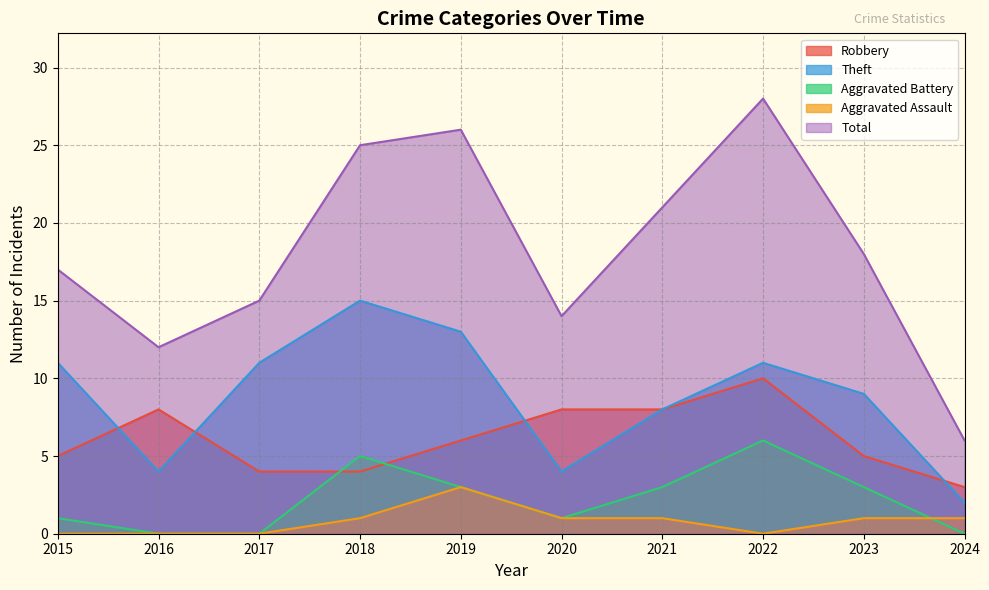

What is the value of the Aggravated Assault point at the 10th from the left?

1